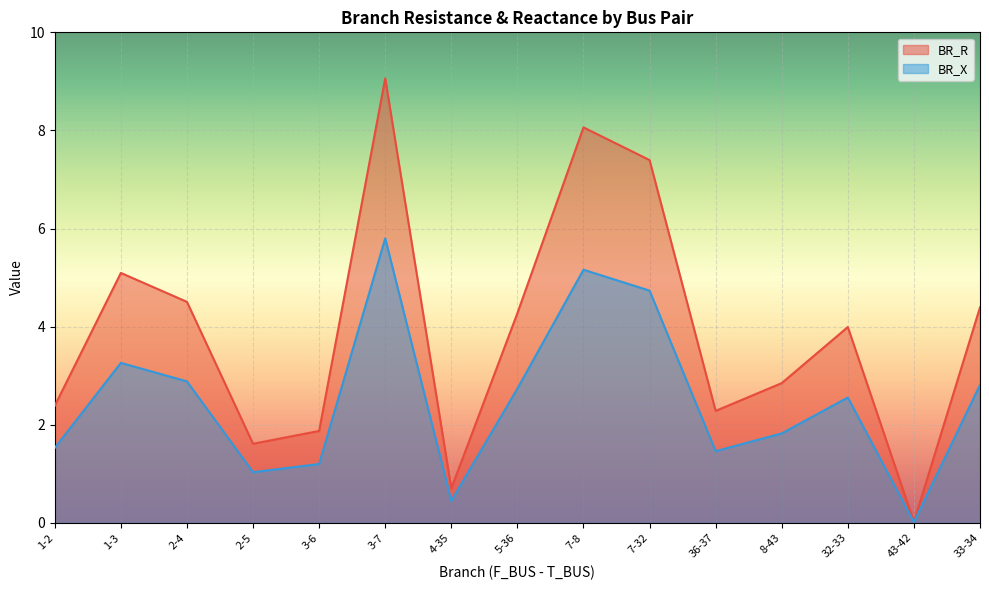

What is the maximum value for BR_X?

5.8